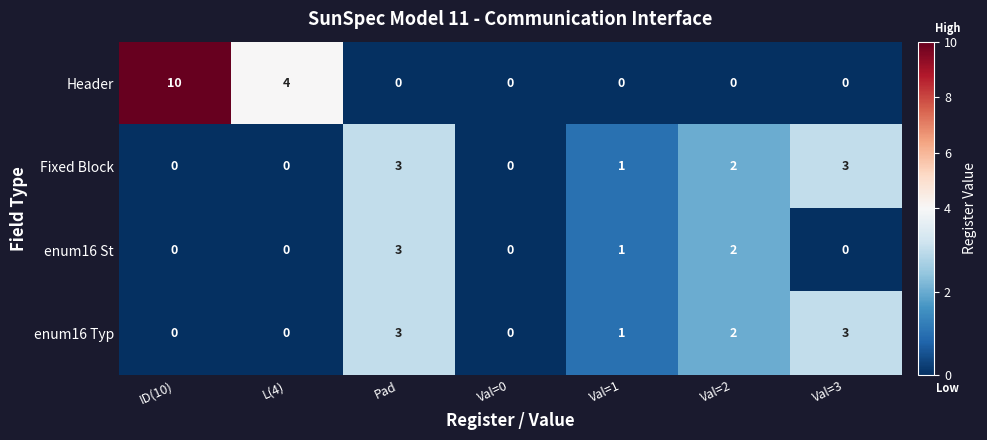

The Fixed Block series shows 0 at L(4). True or false?

True